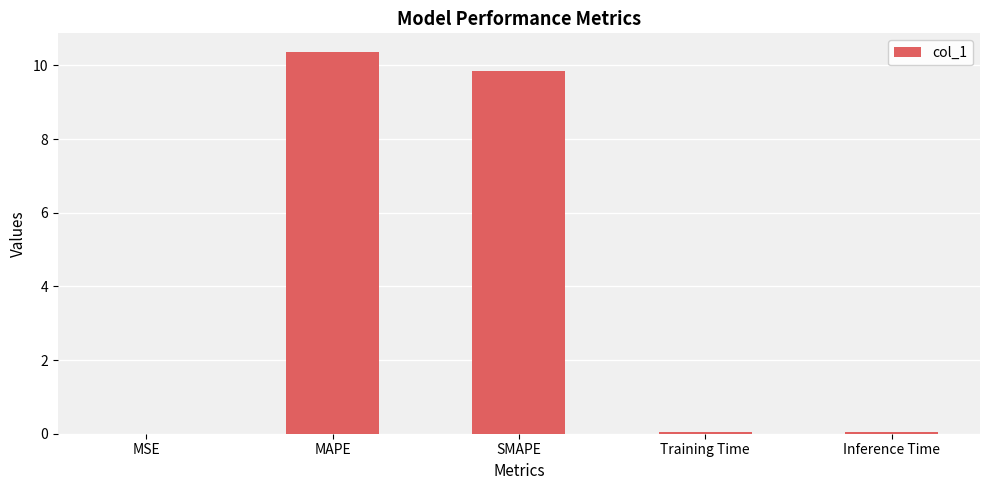

Which category has the highest value across all series?

MAPE